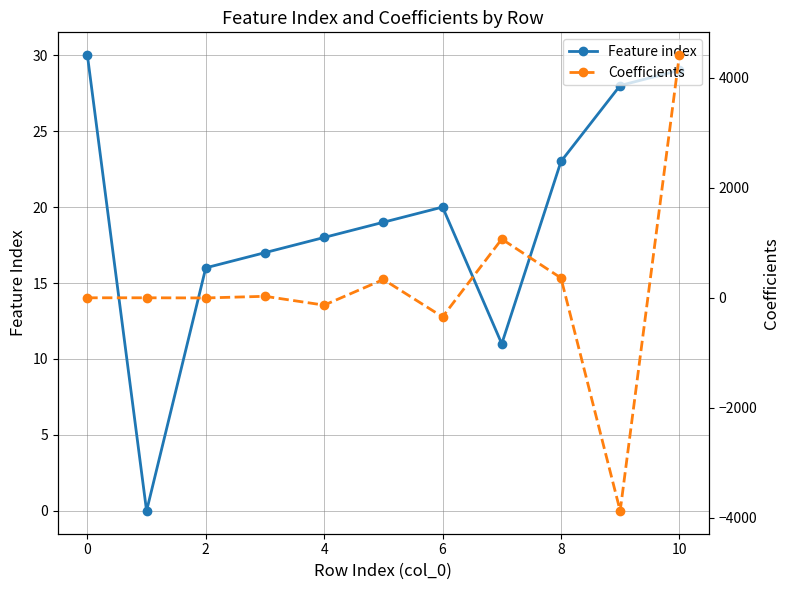

Between 2 and 8, which series saw the biggest shift?

Coefficients